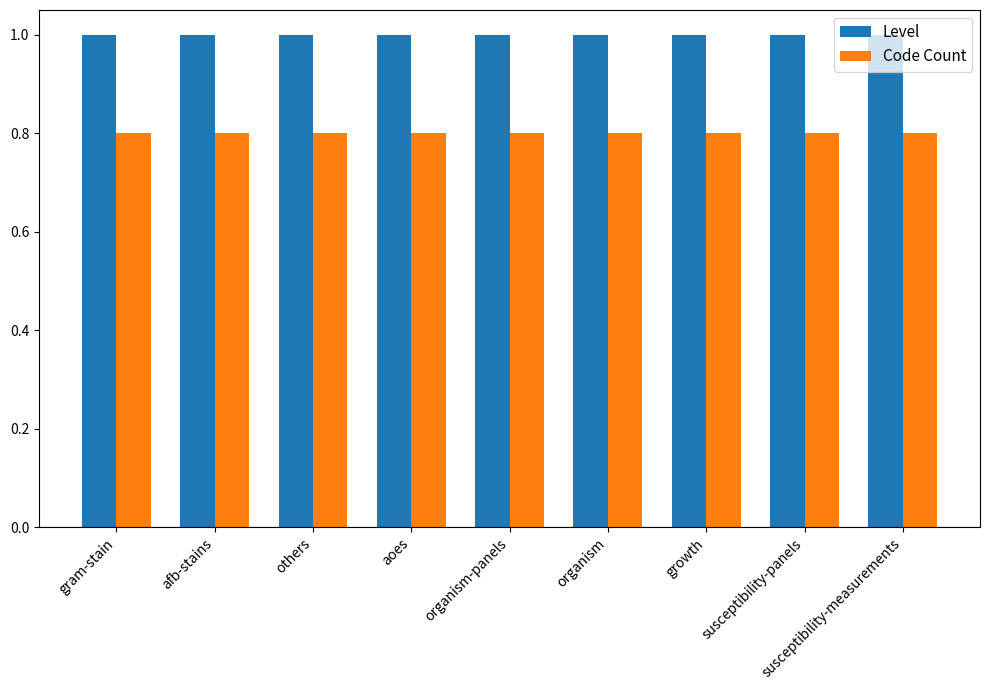

Rank the series by their average value, from highest to lowest.

Level, Code Count